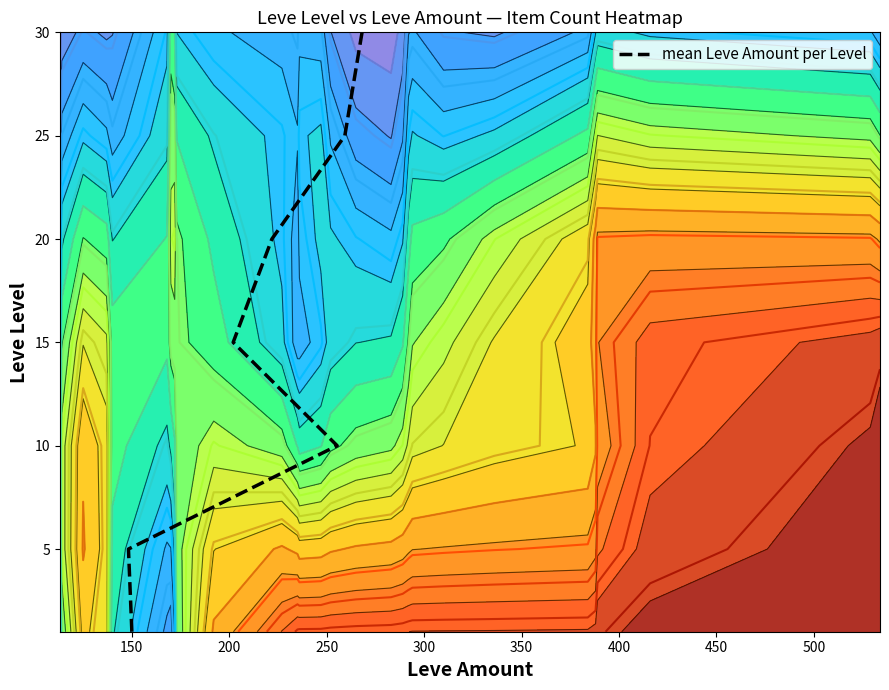

True or false: the data shows 52 at 400.

False